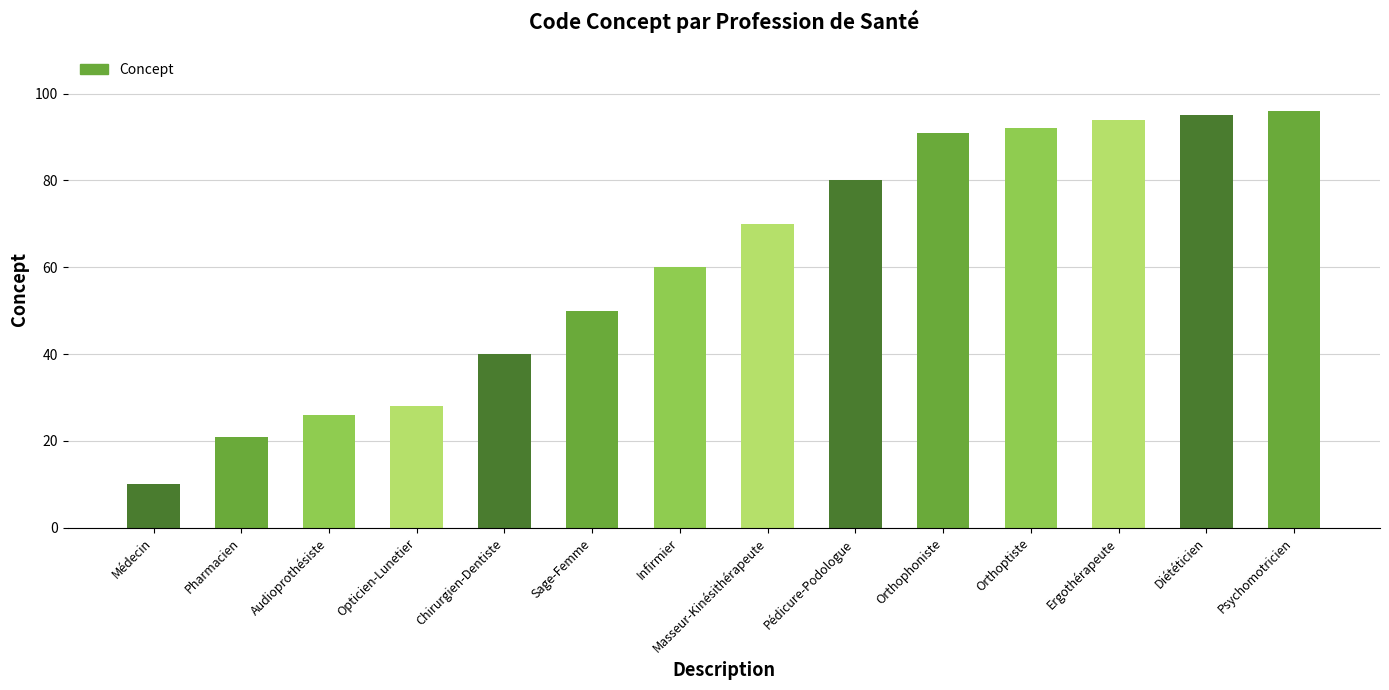

Does the chart contain any negative values?

No